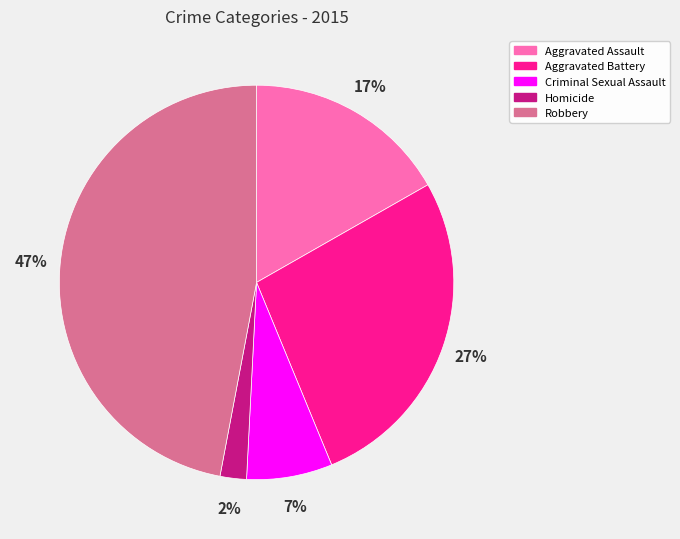

How many segments does this pie chart have?

5